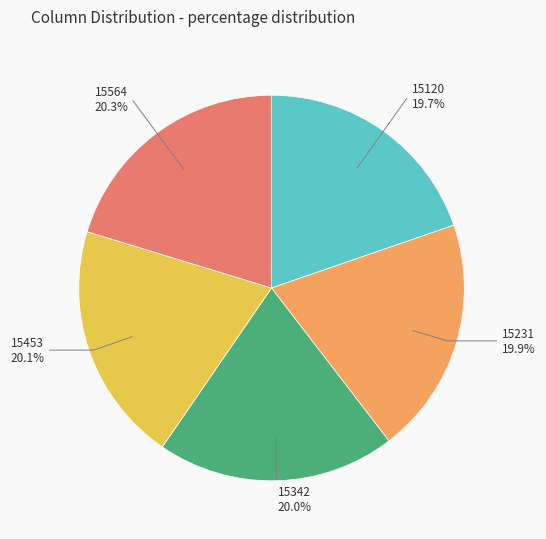

Is there a majority slice in this chart?

No